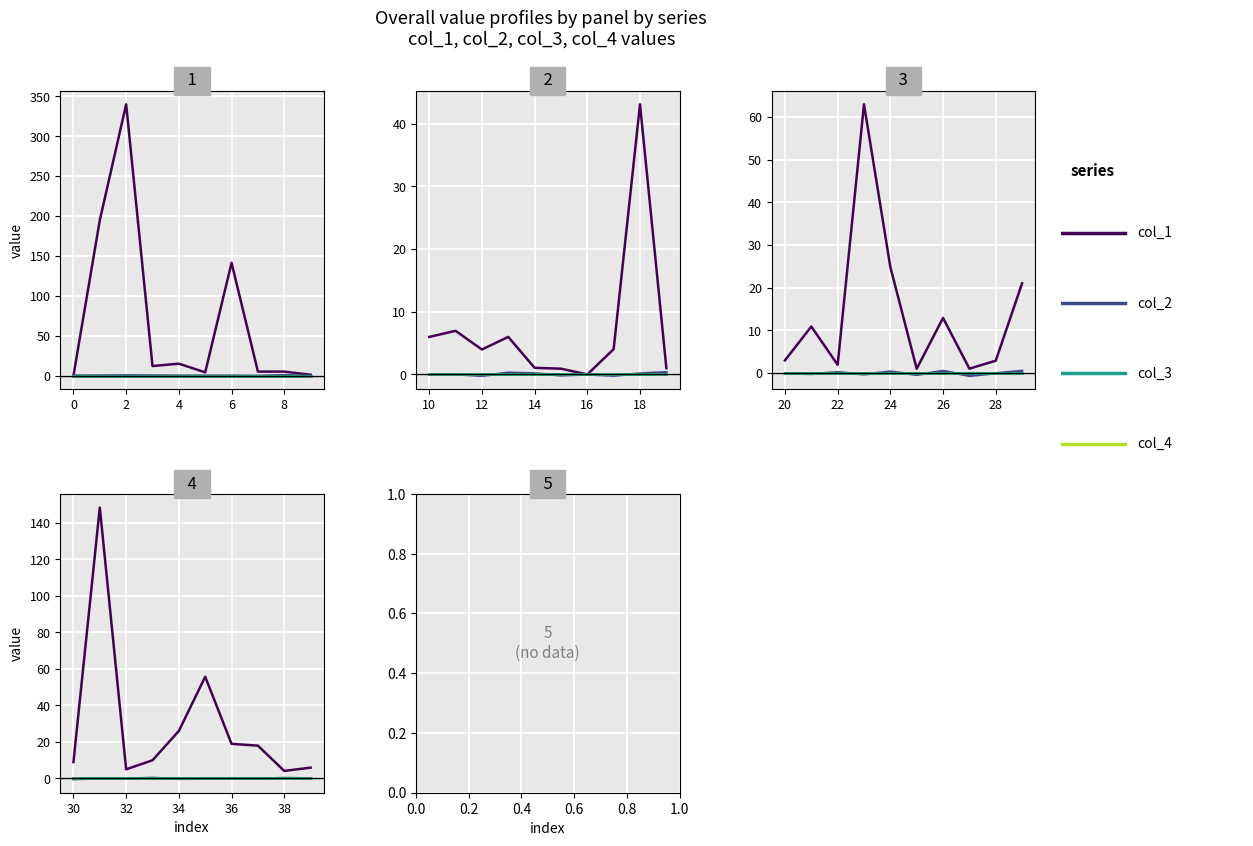

Rank the series by their maximum value, from lowest to highest.

col_3, col_4, col_2, col_1